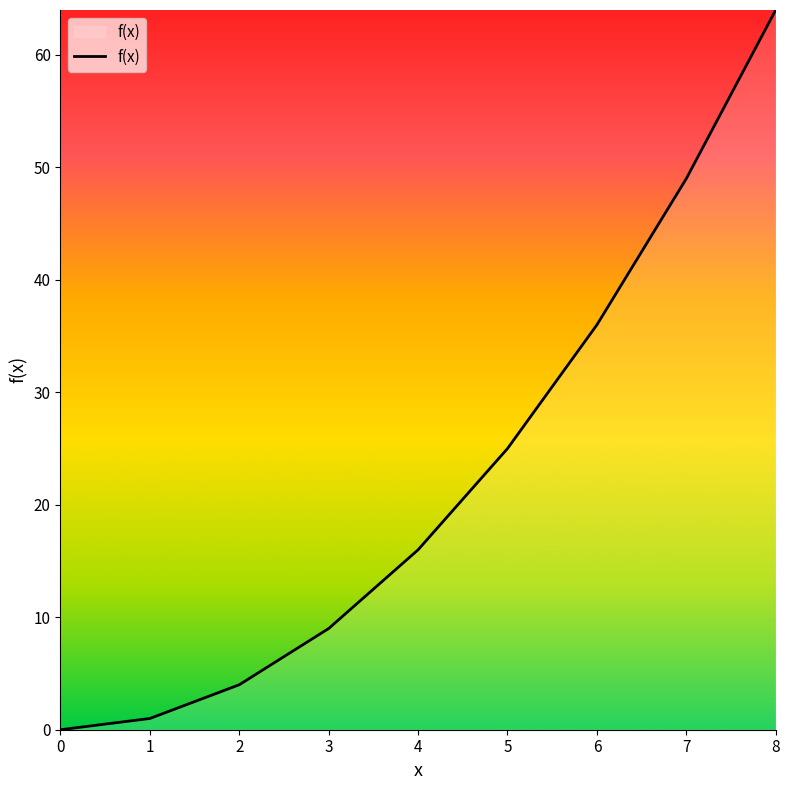

At which label is the value closest to 32?

6